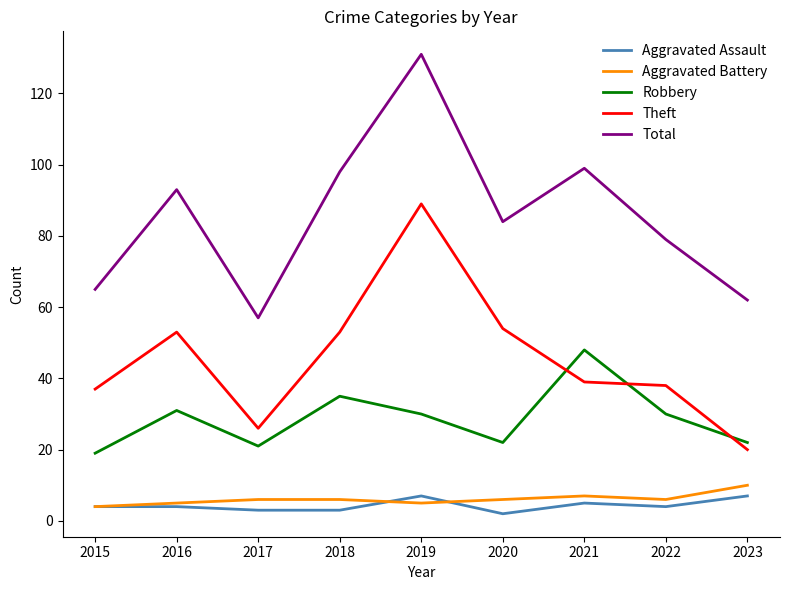

Where is the first local minimum for Theft?

2017